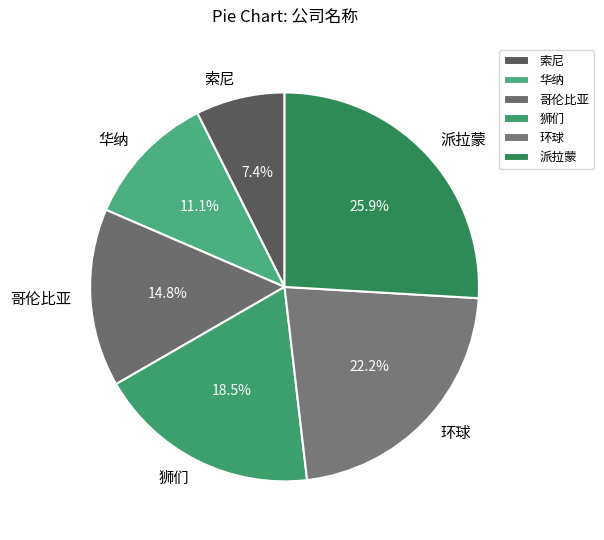

What percentage do 索尼 and 华纳 together represent?

18.5%